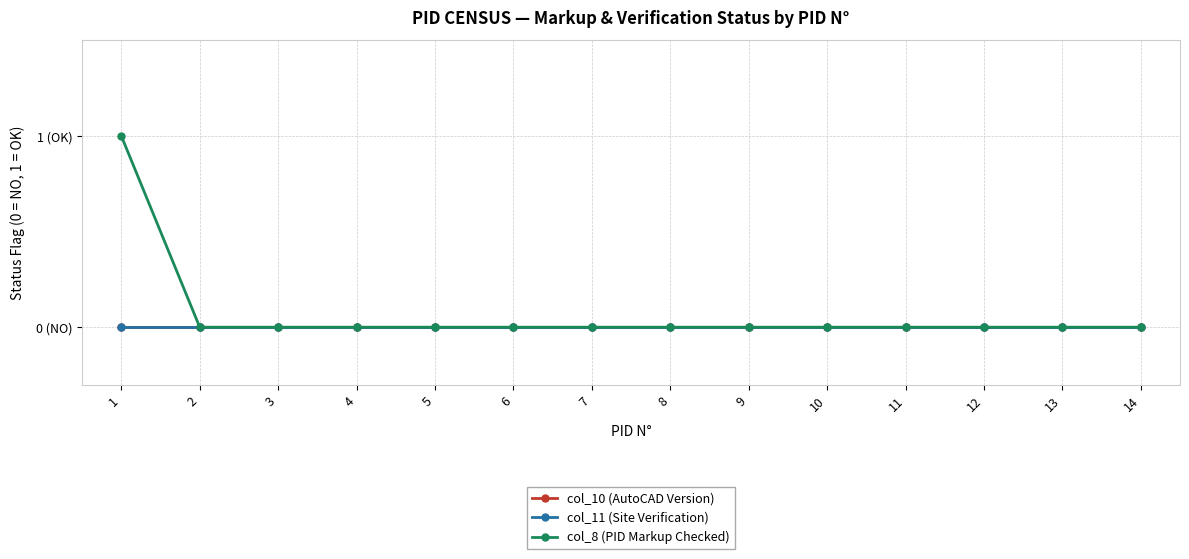

True or false: col_10 (AutoCAD Version) and col_11 (Site Verification) intersect in this chart.

False